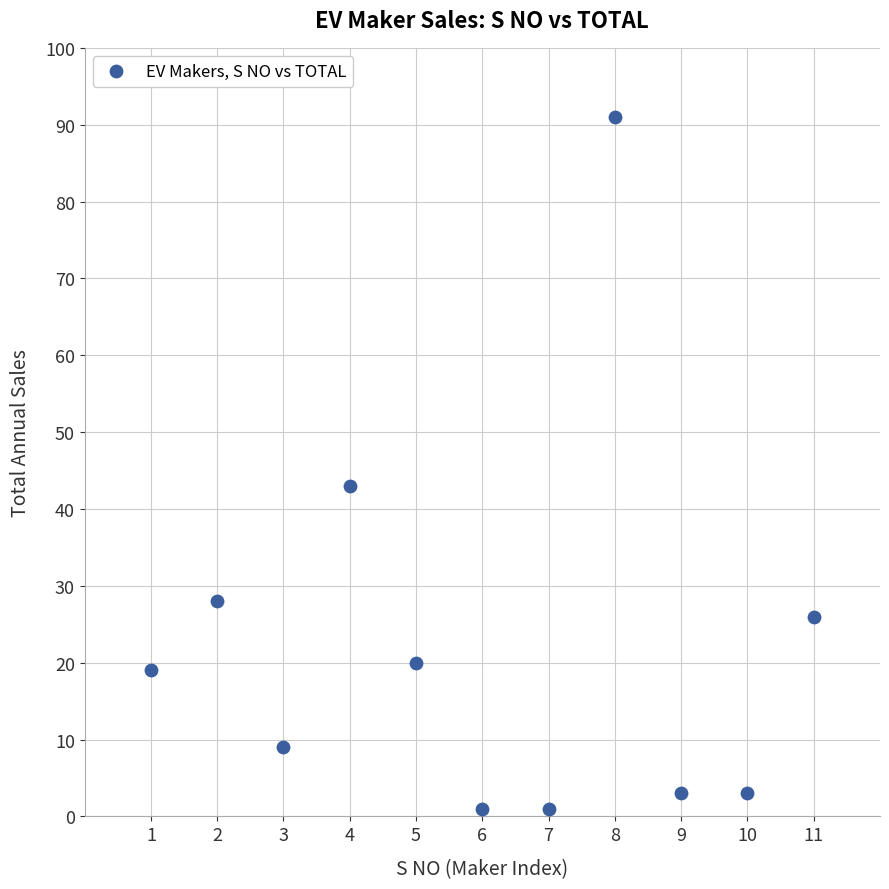

What Y value in the scatter plot is closest to 46?

43